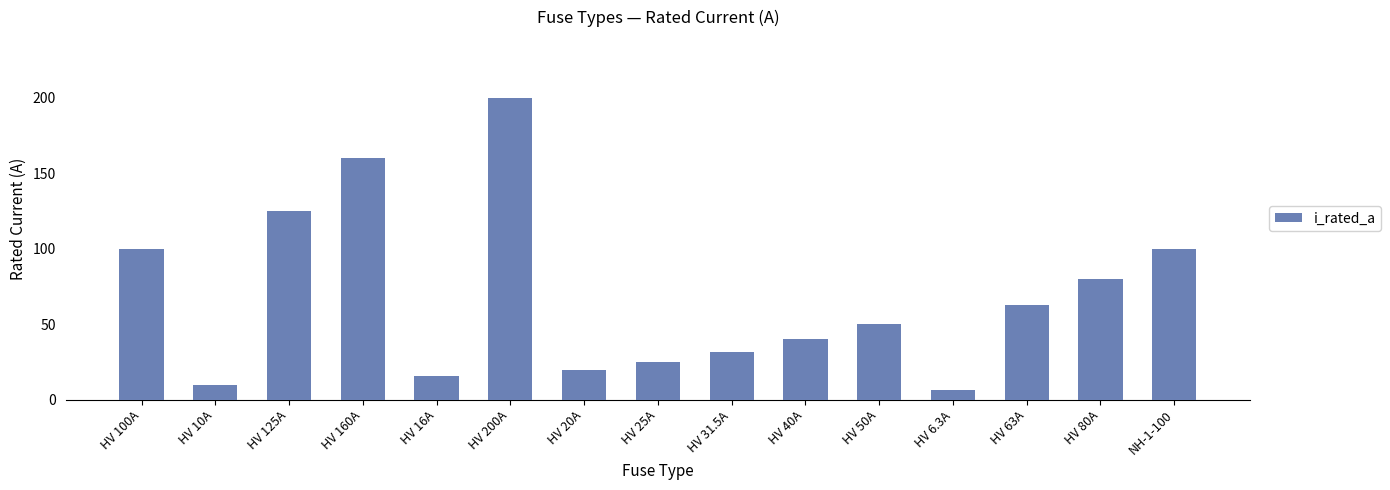

Count the number of data series in this chart.

1